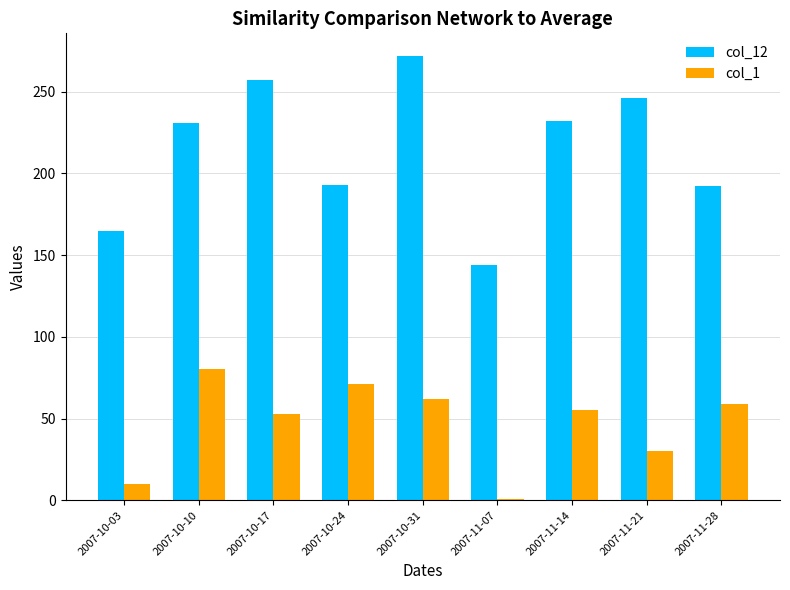

At how many categories does at least one series exceed 89?

9